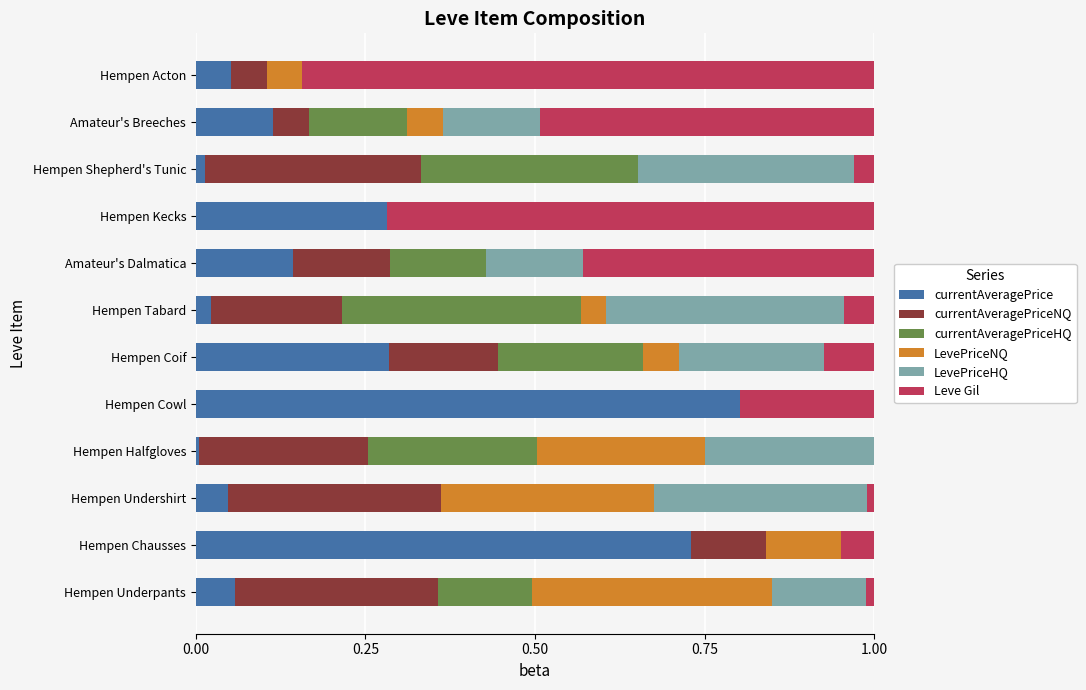

What are all the series names shown in the legend?

currentAveragePrice, currentAveragePriceNQ, currentAveragePriceHQ, LevePriceNQ, LevePriceHQ, Leve Gil